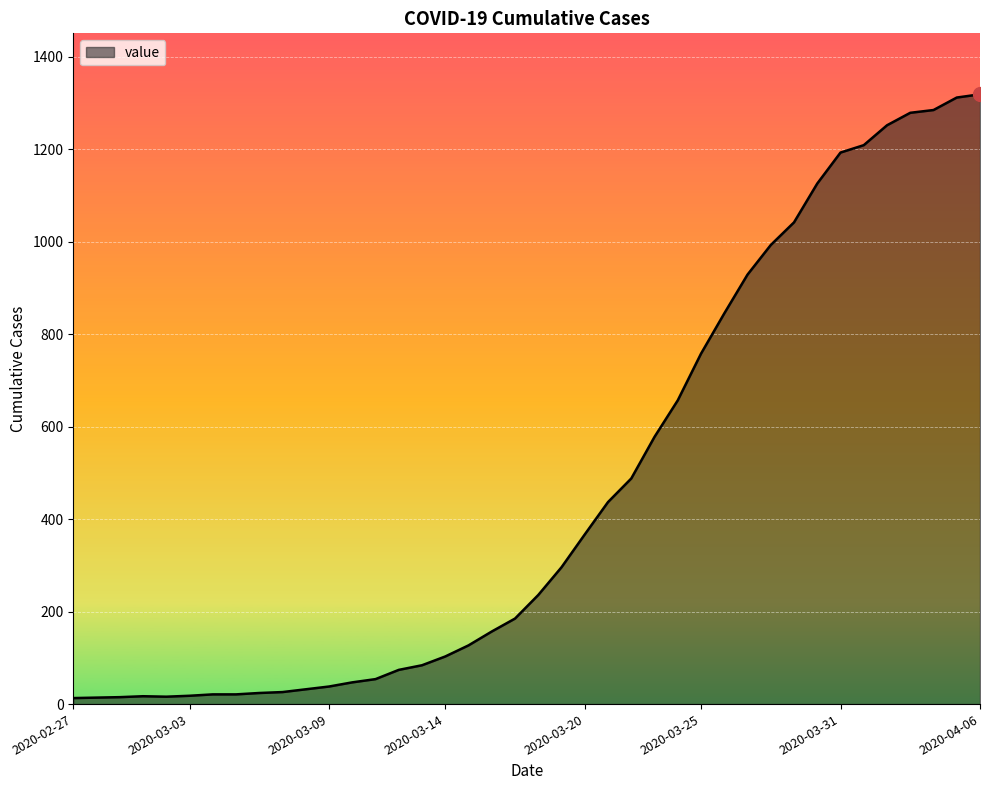

What is the sum of all values?

18687